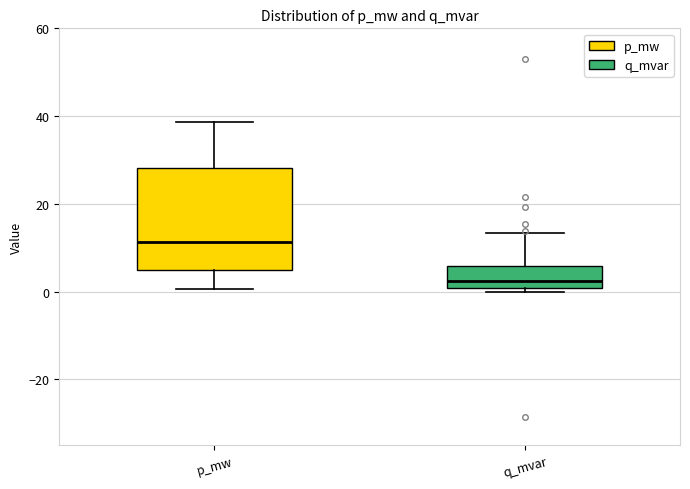

Reading left to right, read every box against the y-axis: the position of its median line, the range the box covers, and the ends of its whiskers. The values are not printed on the chart, so give them approximately, as read against the axis.

p_mw: median 12, box 4 to 28, whiskers 0 to 38
q_mvar: median 2, box 0 to 6, whiskers 0 (just below the box's lower edge) to 14